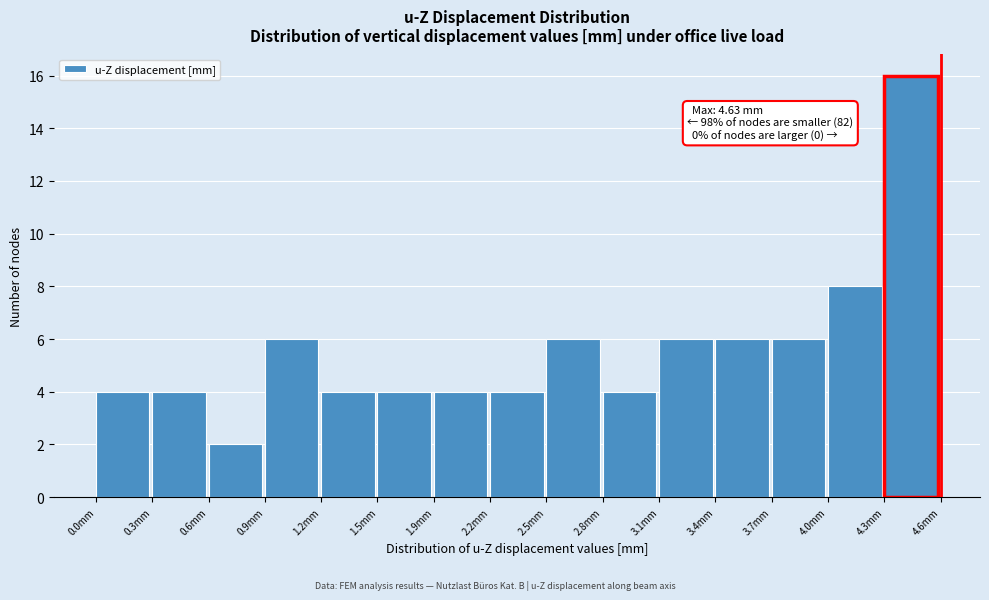

Over which range of the x-axis is the bar tallest?

4.30 to 4.65